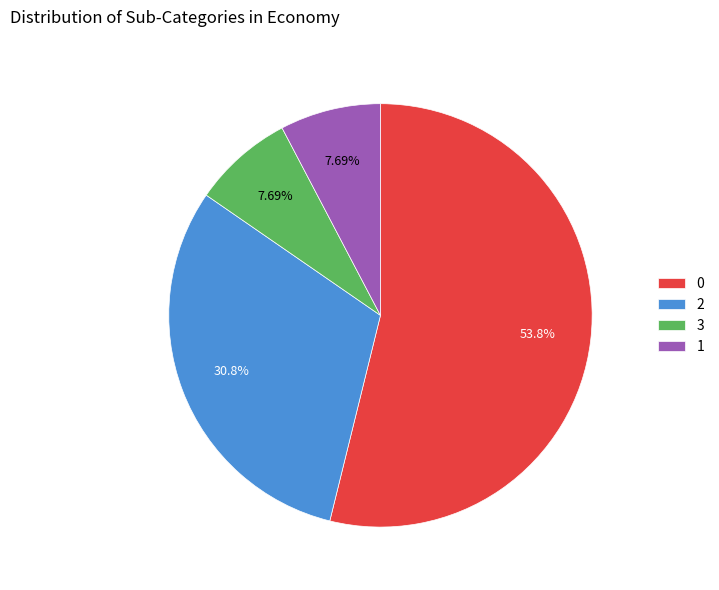

To the nearest percent, what is the difference between the 0 and 3 slice percentages?

46%